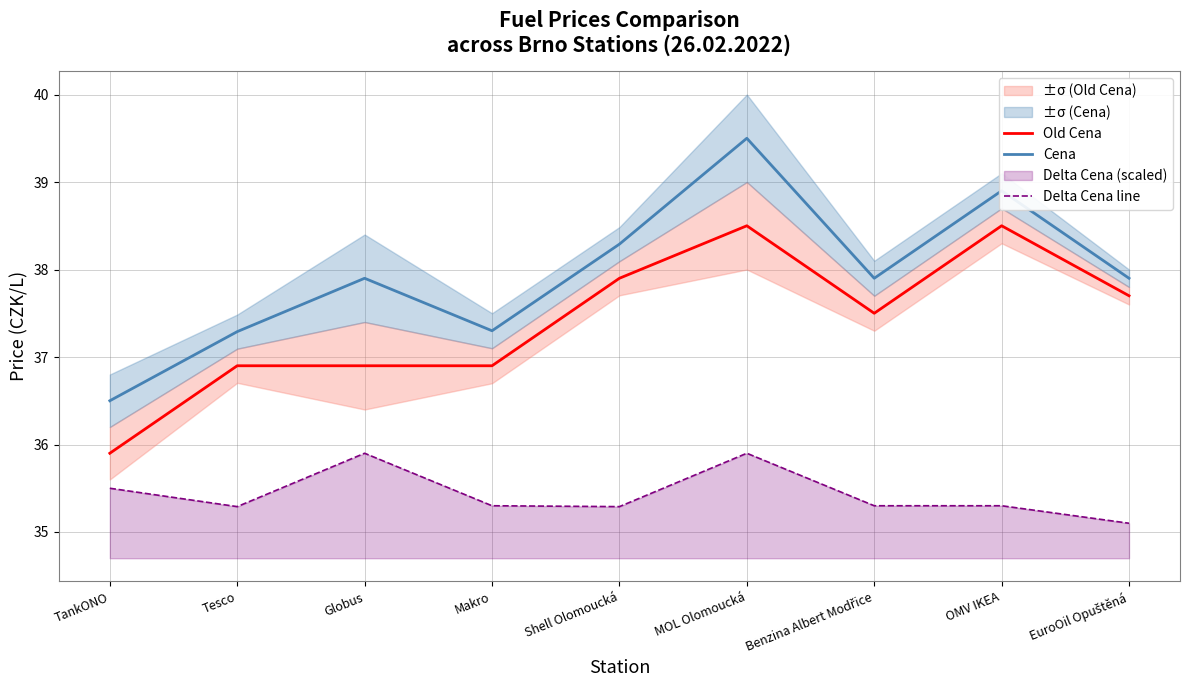

What is the approximate value of Old Cena at Benzina Albert Modřice?

37.5